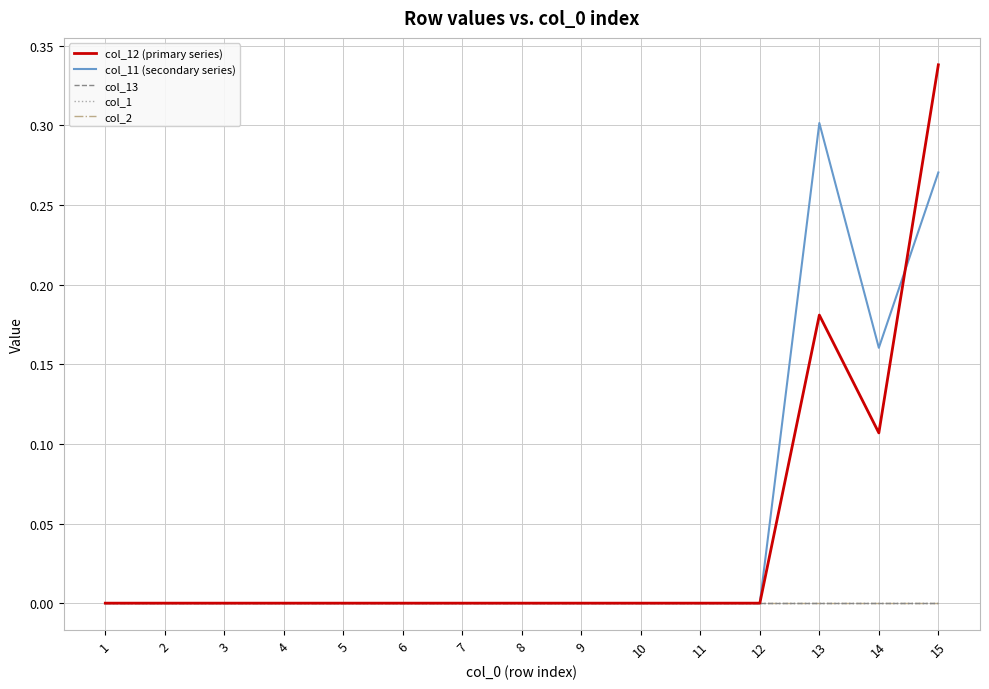

Is this an area chart (filled region under the line)?

No